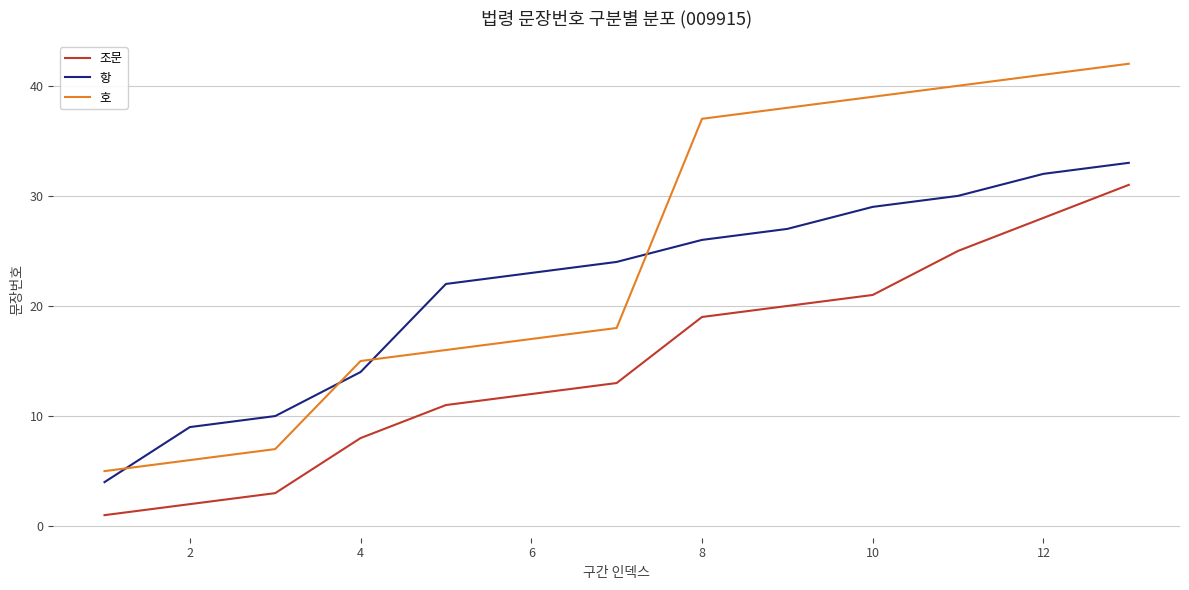

Which series has the largest range (max minus min)?

호